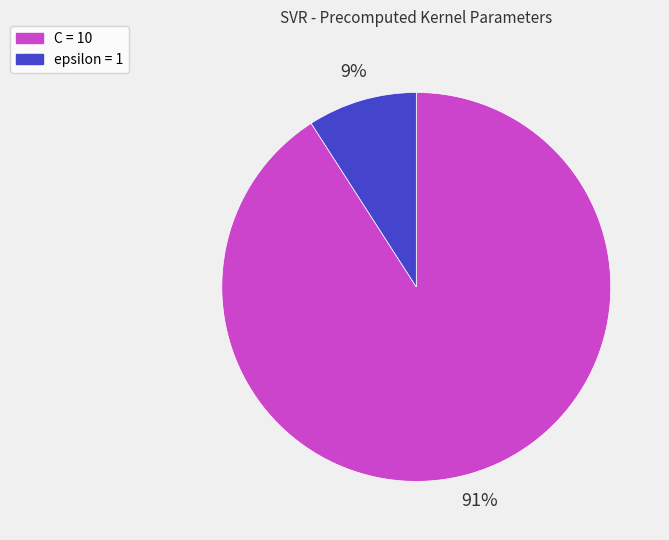

Is it true that epsilon is 9% of the pie?

True